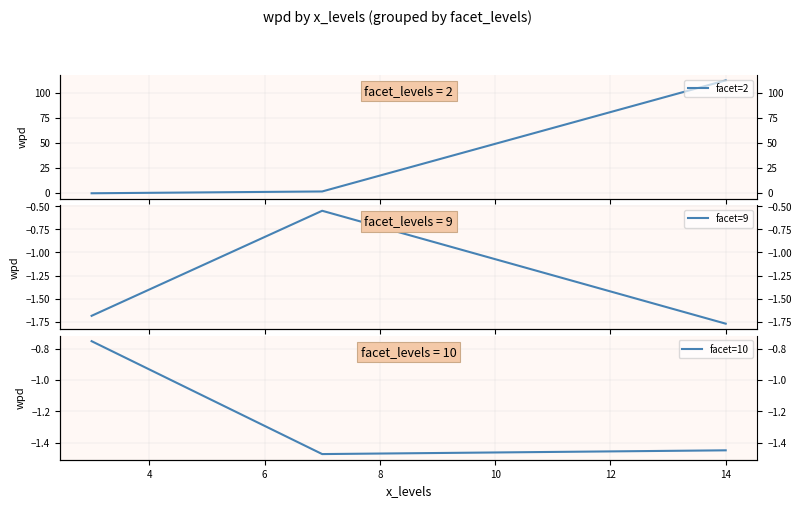

Is the value of facet=2 at 4 greater than the value of facet=10 at 4?

Yes